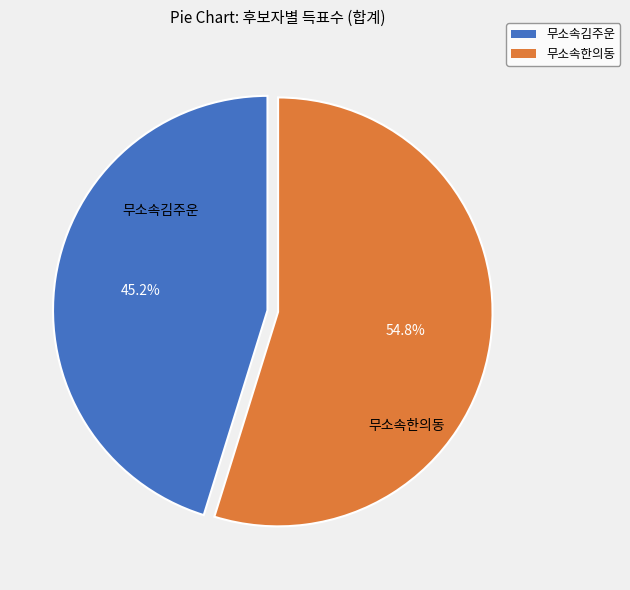

Does any single category account for the majority?

Yes